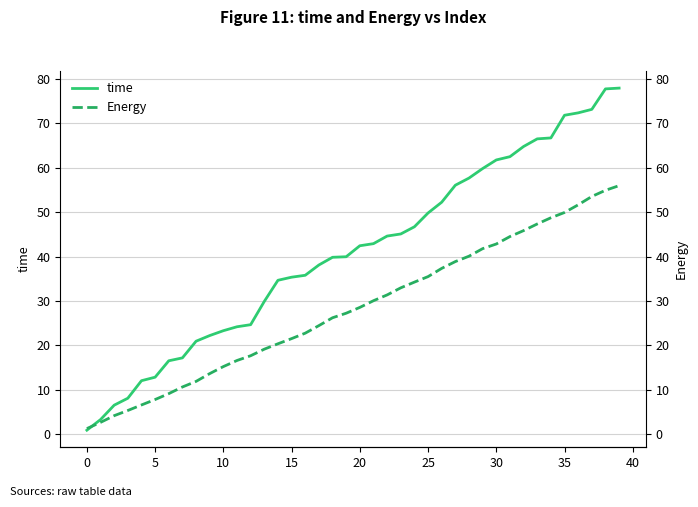

The value of Energy at 35 is 49.9. True or false?

True